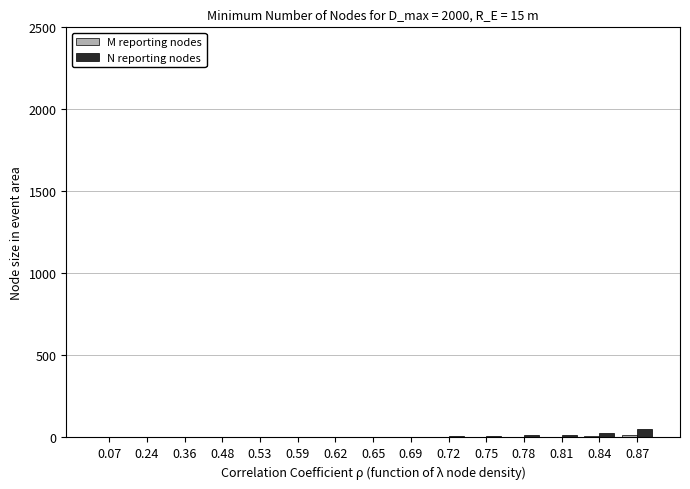

What is the maximum value for N reporting nodes?

50